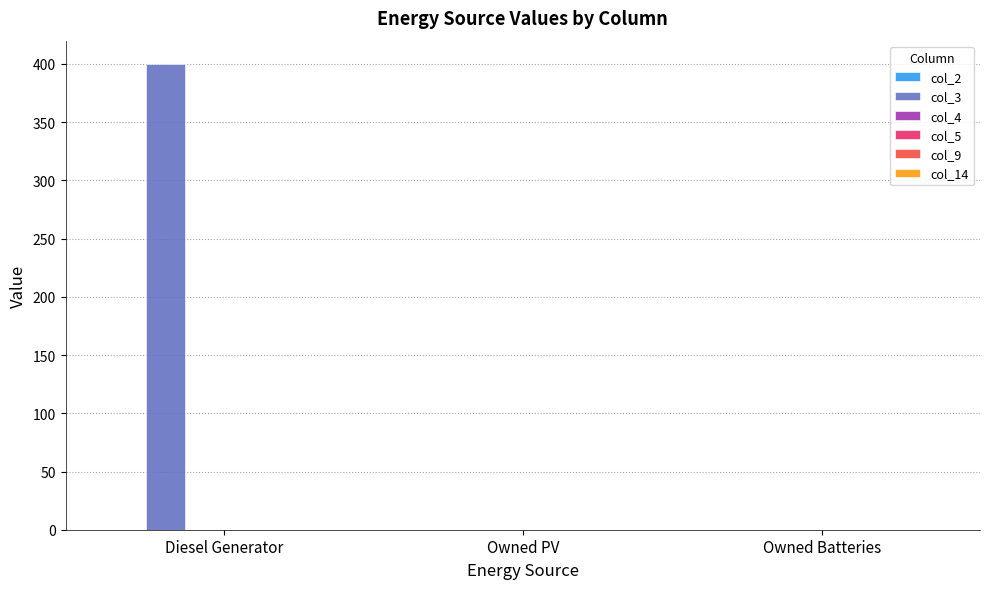

Which label corresponds to the largest value in the chart?

Diesel Generator